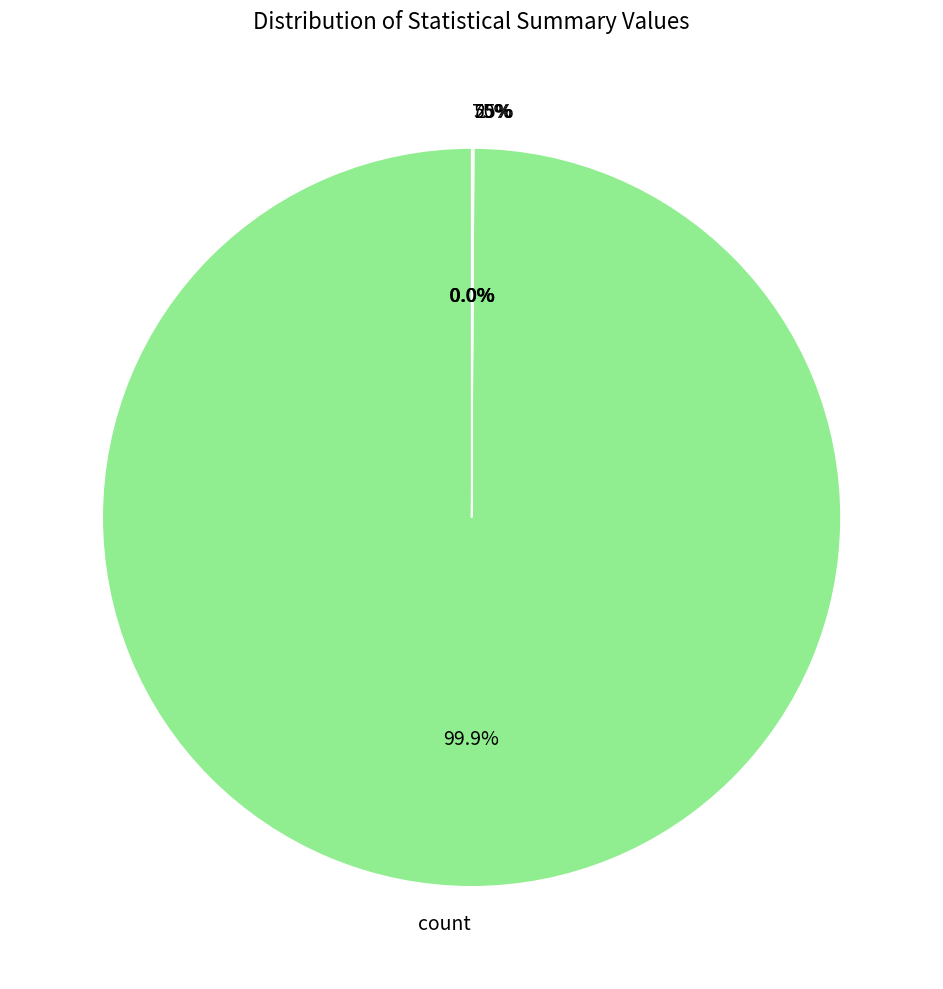

Which category has the biggest portion of the pie?

count